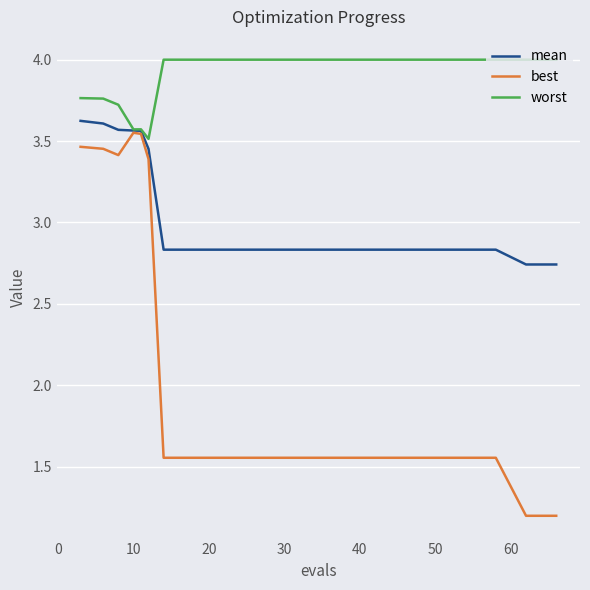

What is the maximum value for worst?

4.0